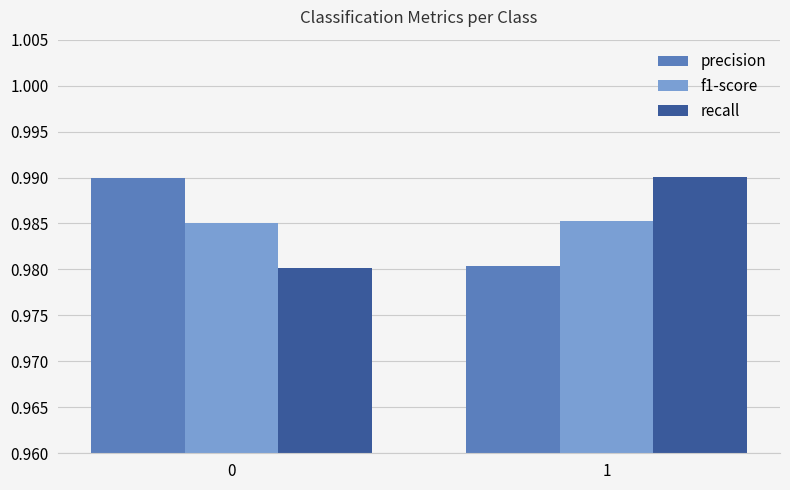

Is the value of f1-score at 0 greater than the value of precision at 1?

Yes